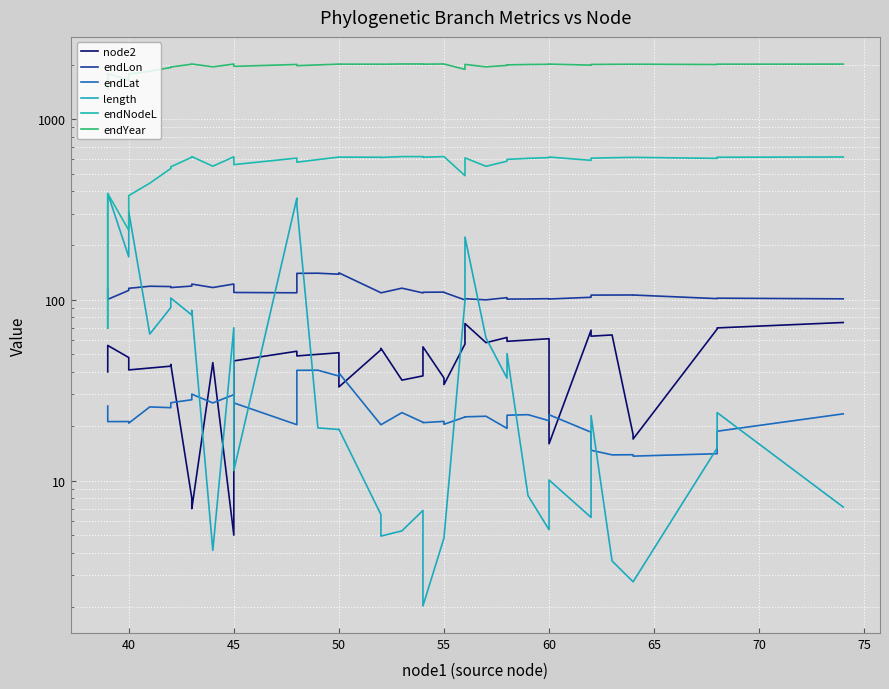

At how many categories does at least one series exceed 79?

40